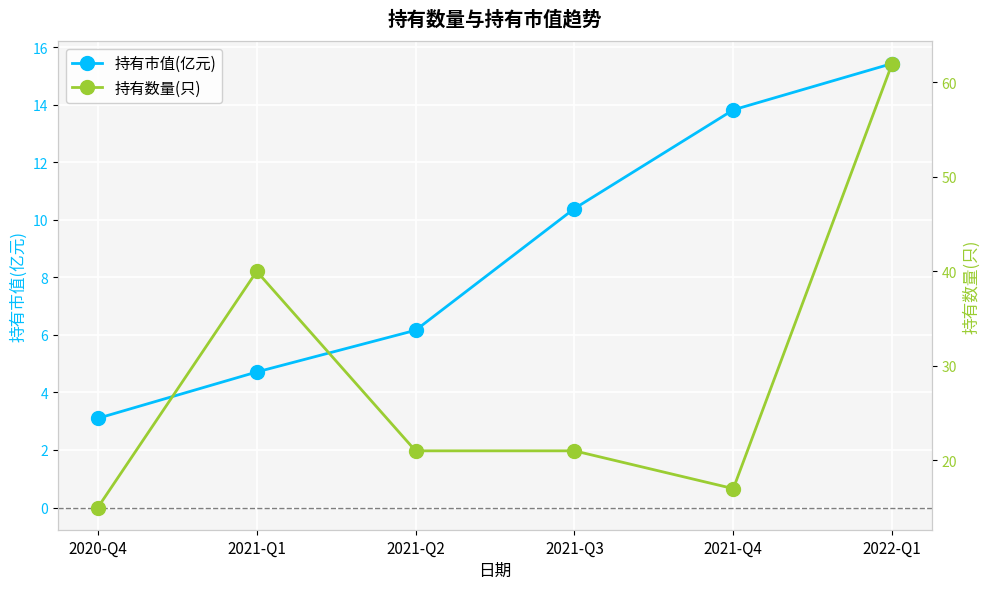

What is the sum of the 持有数量(只) values at 2021-Q4 and 2021-Q3?

38.0